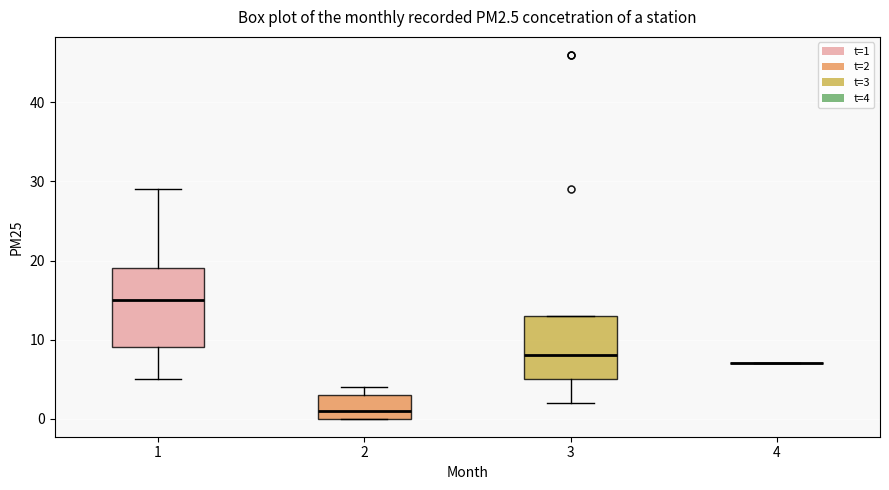

Reading left to right, read every box against the y-axis: the position of its median line, the range the box covers, and the ends of its whiskers. The values are not printed on the chart, so give them approximately, as read against the axis.

1: median 15, box 9 to 19, whiskers 5 to 29
2: median 1, box 0 to 3, whiskers 0 to 4
3: median 8, box 5 to 13, whiskers 2 to 13
4: box collapsed to a line at 7, whiskers 7 to 7